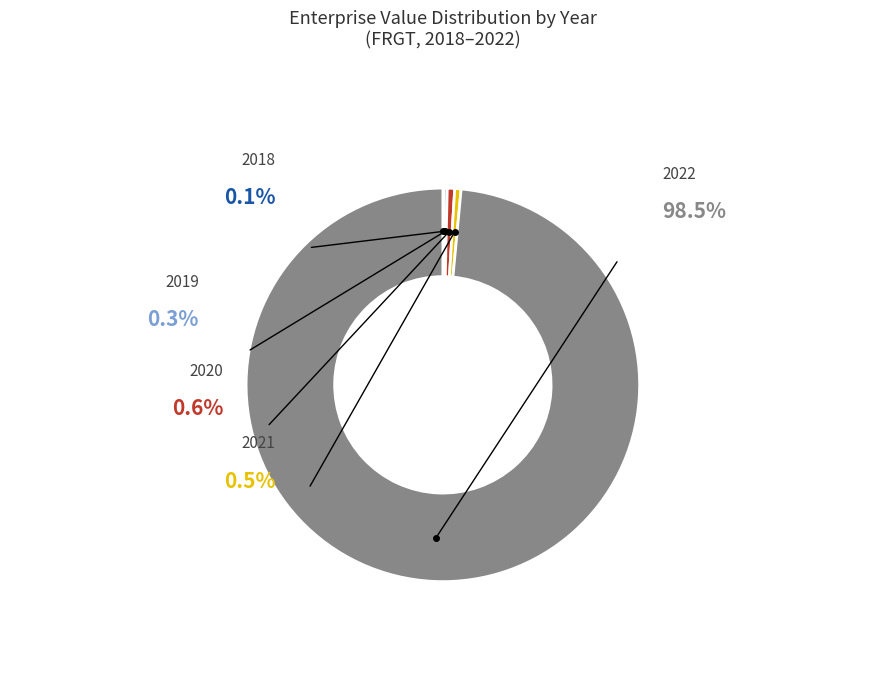

Between 2018 and 2020, which is larger?

2020